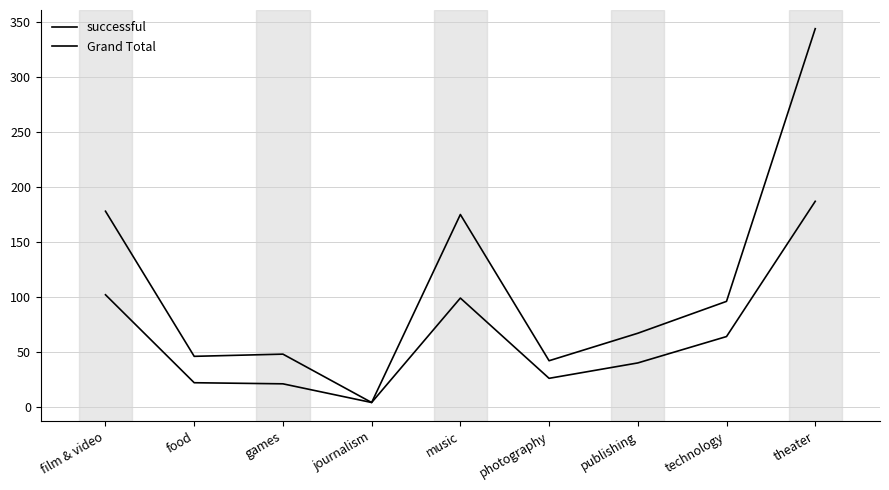

Which category has the lowest value in the Grand Total series?

journalism